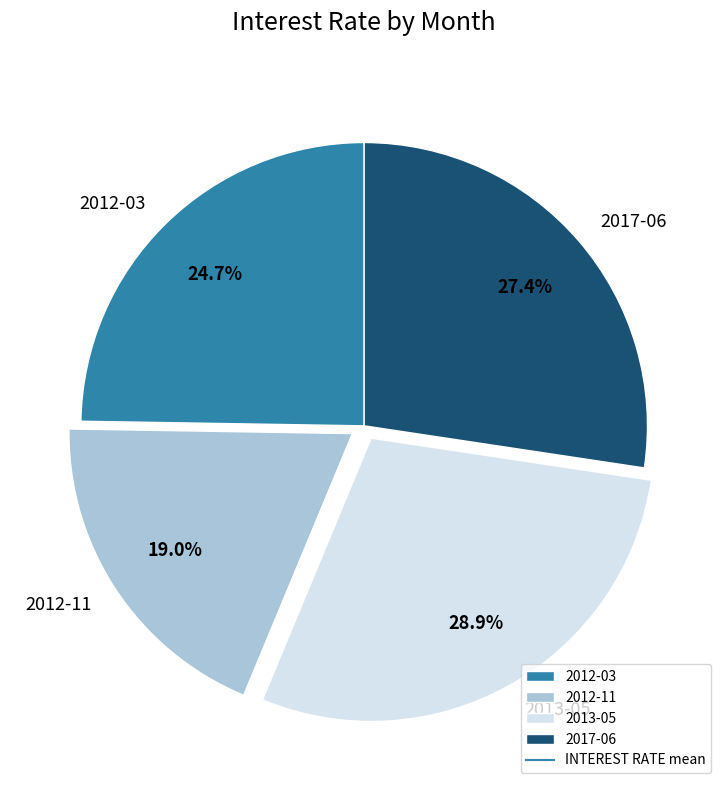

The 2017-06 slice represents 40% of the pie. True or false?

False